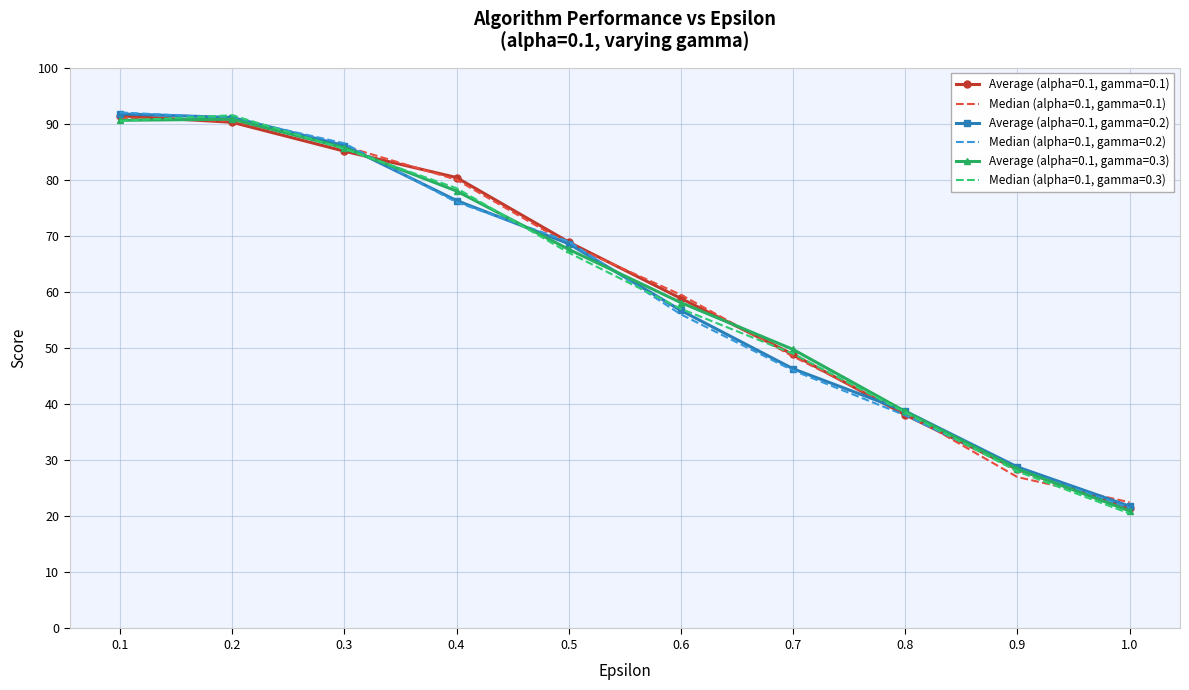

What is the difference between the highest and lowest values at 0.4?

4.4